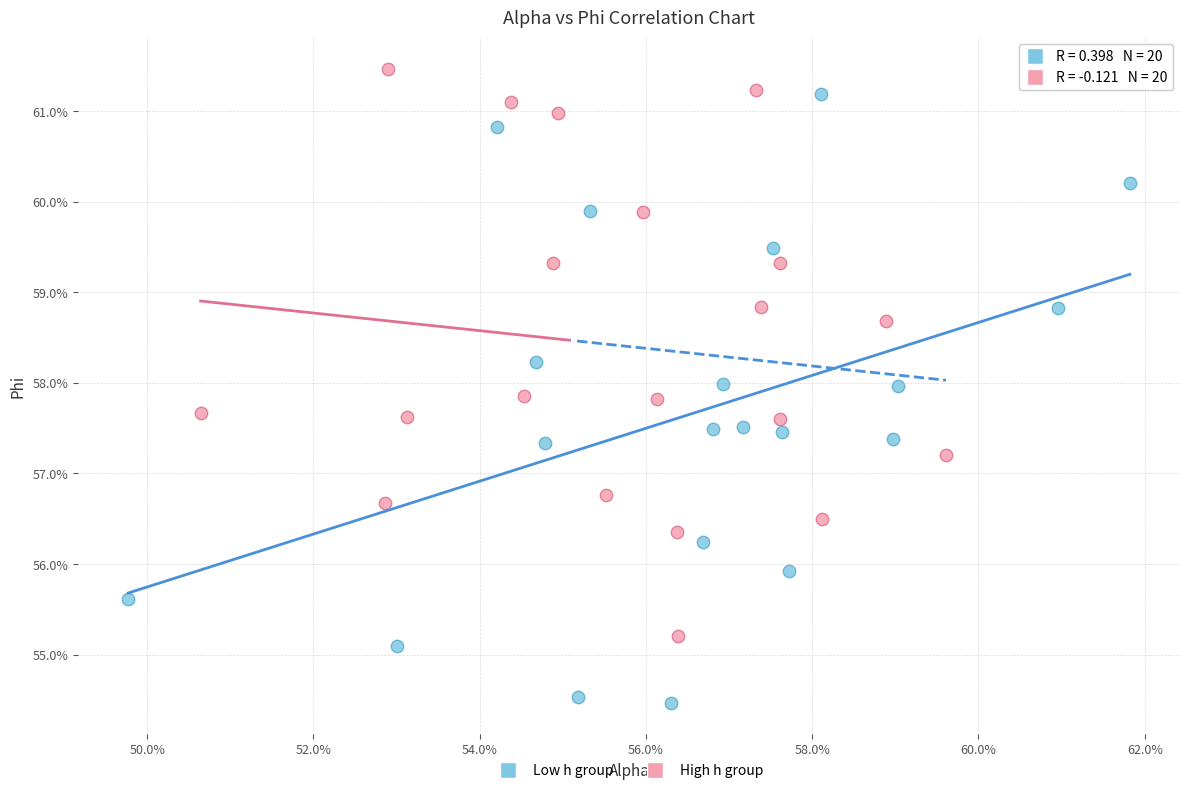

Which series has the widest spread of Y values?

Low h group